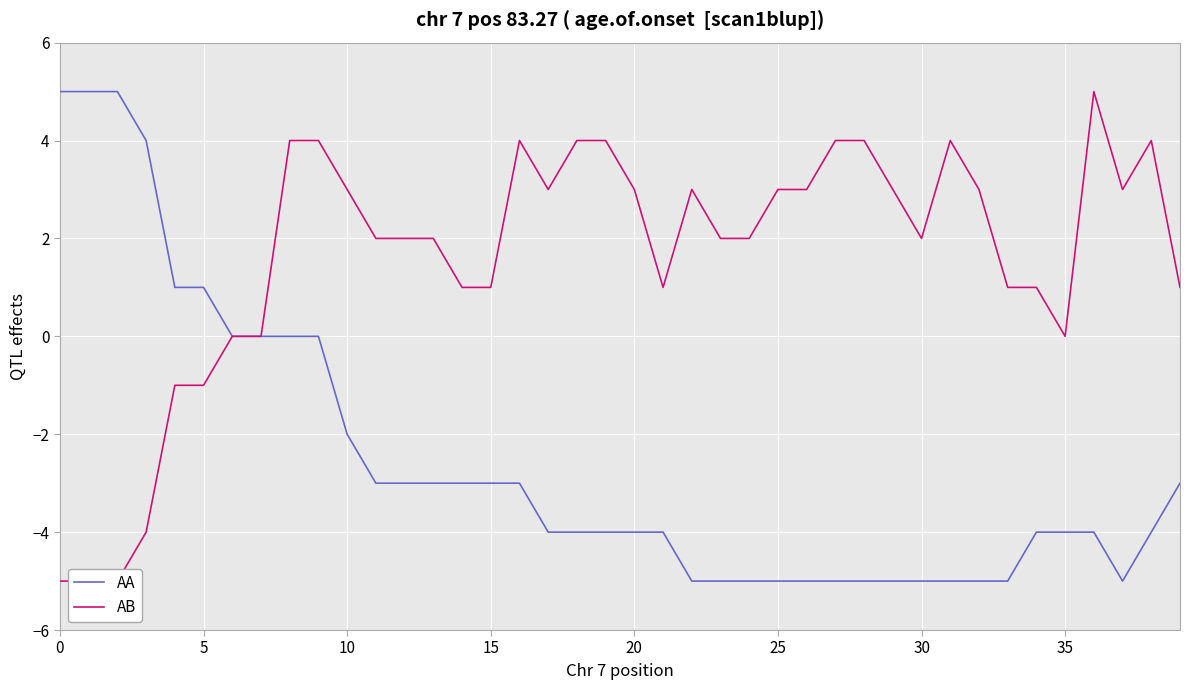

Reading left to right, what are all the values shown in this chart?

AA: 5	5	5	4	1	1	0	0	0	0	-2	-3	-3	-3	-3	-3	-3	-4	-4	-4	-4	-4	-5	-5	-5	-5	-5	-5	-5	-5	-5	-5	-5	-5	-4	-4	-4	-5	-4	-3
AB: -5	-5	-5	-4	-1	-1	0	0	4	4	3	2	2	2	1	1	4	3	4	4	3	1	3	2	2	3	3	4	4	3	2	4	3	1	1	0	5	3	4	1